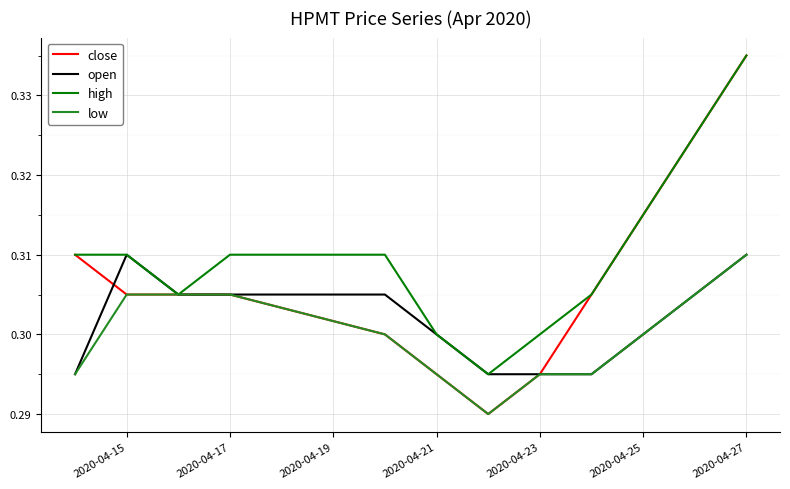

Which series has the largest range (max minus min)?

close